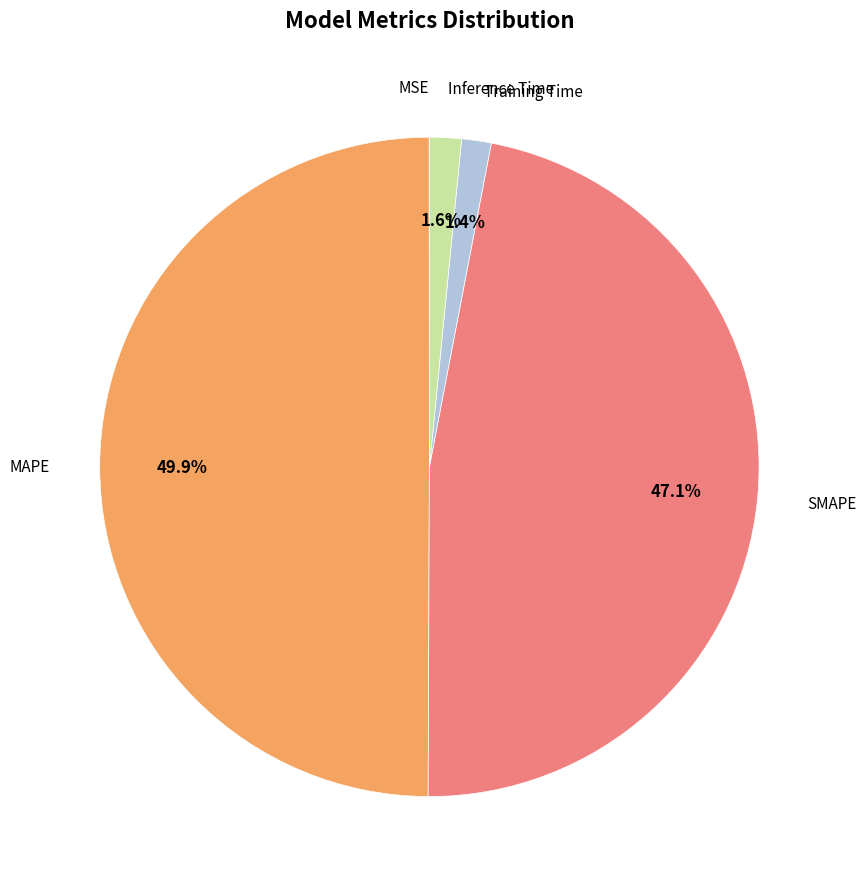

Count the number of slices in the pie.

5